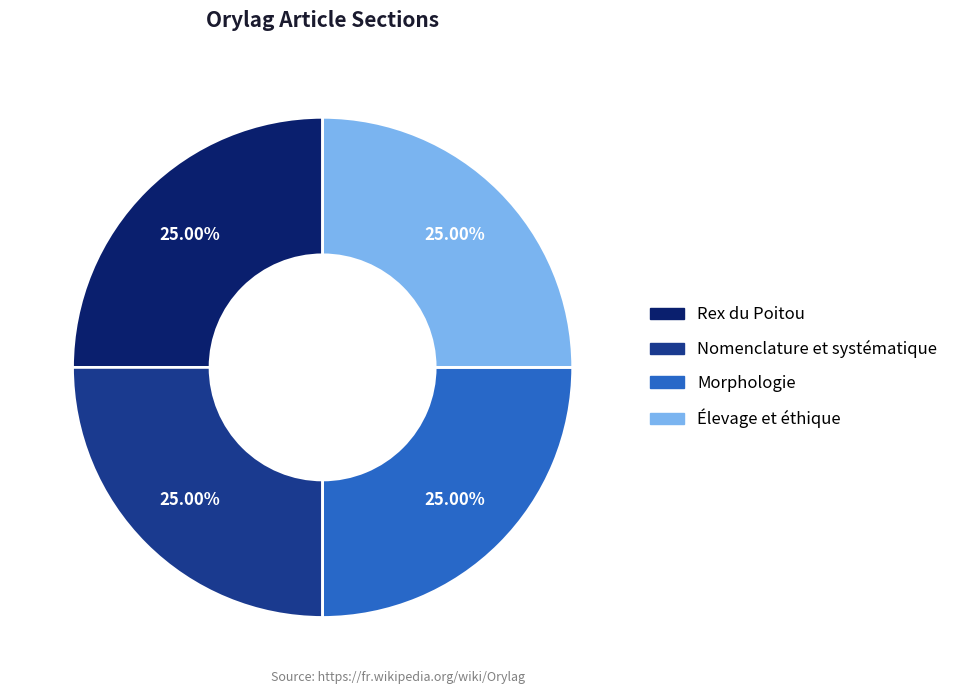

To the nearest percent, what portion does Morphologie represent?

25%